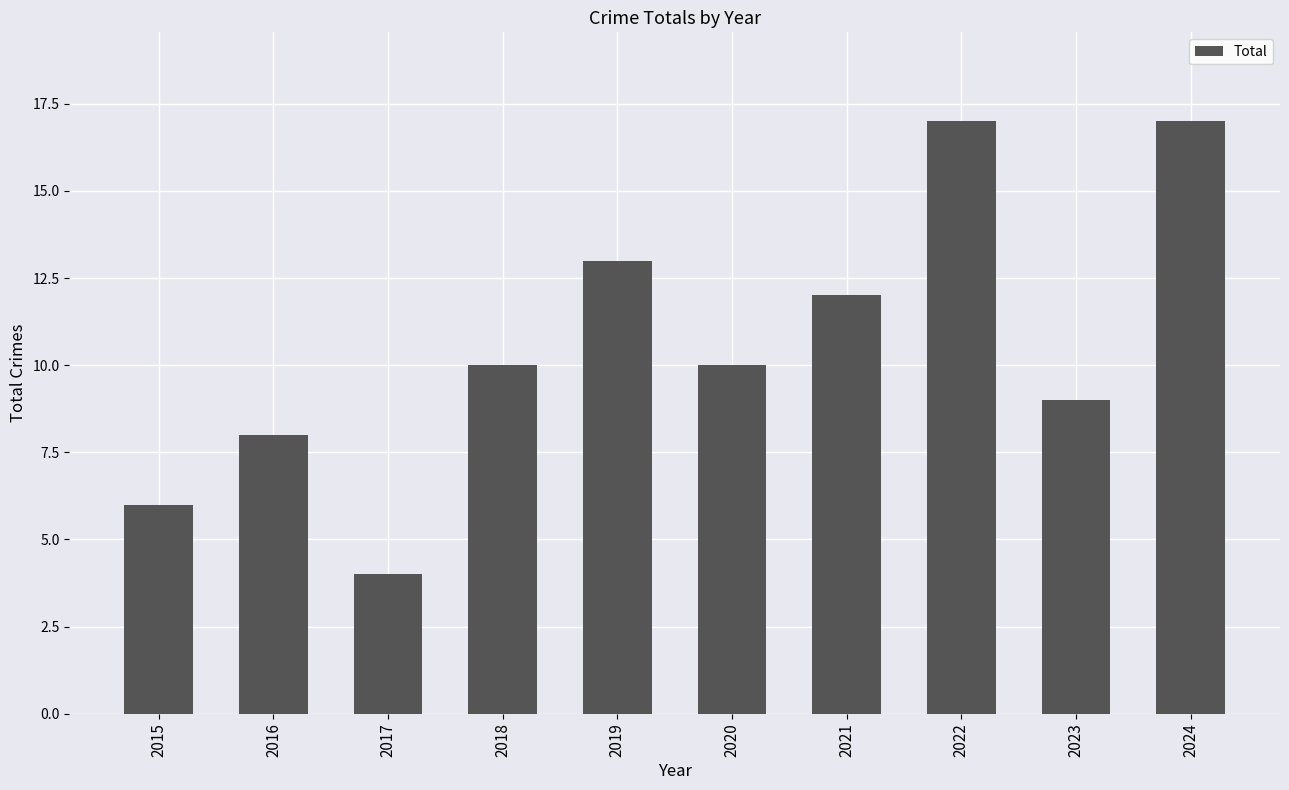

Between 2018 and 2016, which is larger?

2018